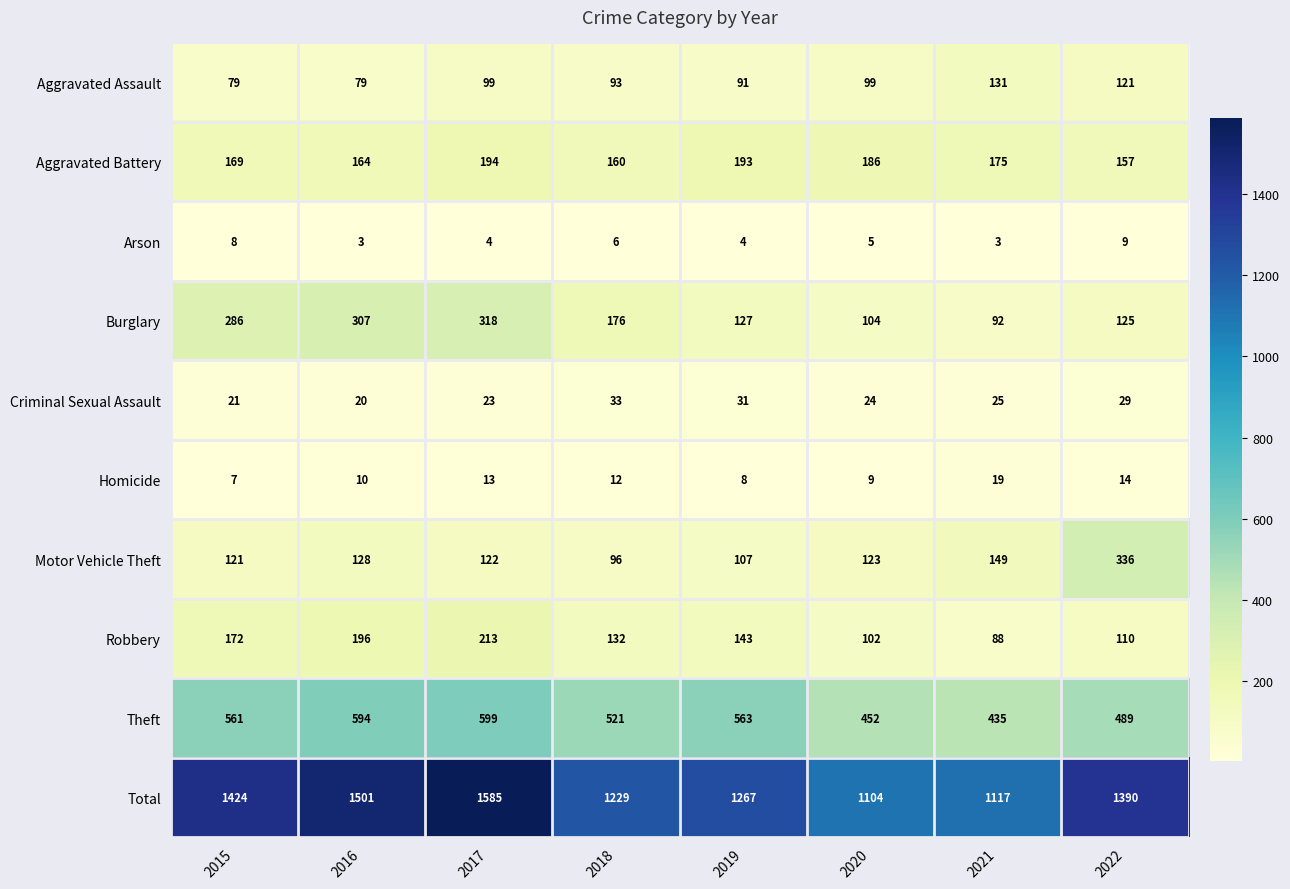

Which series has the largest range (max minus min)?

Total